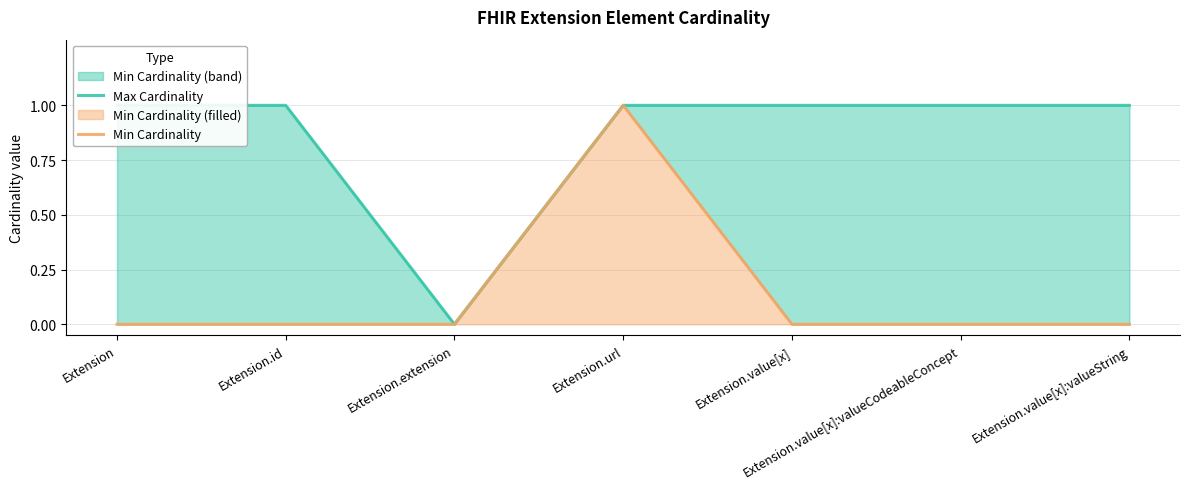

What position from the left is Extension.extension?

3